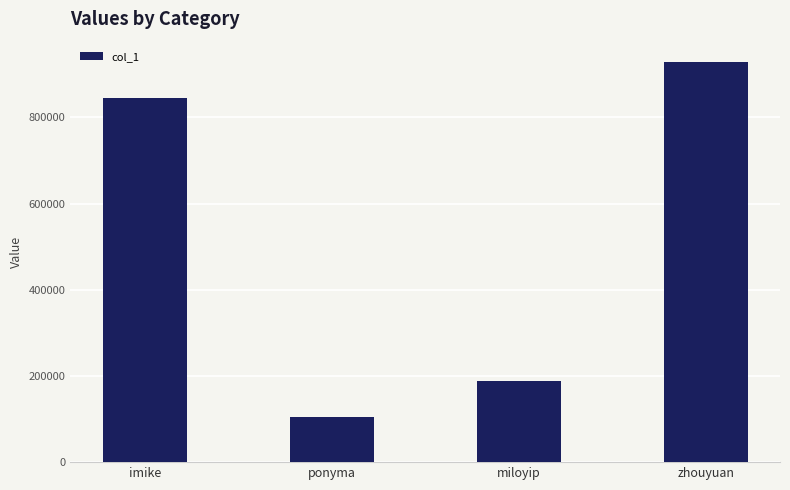

The chart shows a value of 187677 at miloyip. True or false?

True